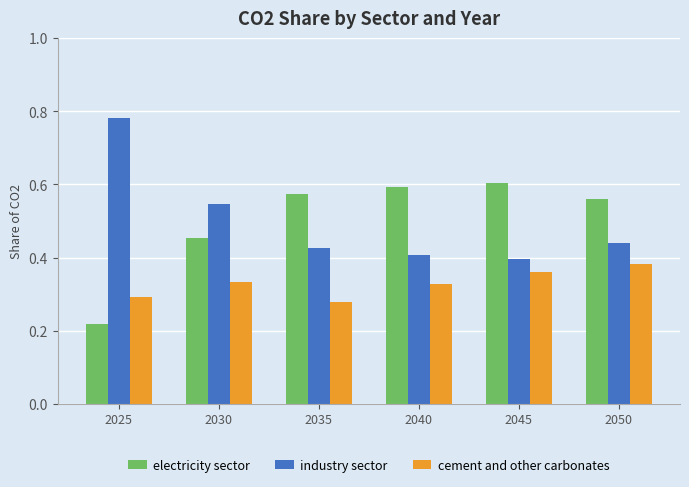

Rank the series at 2050 from lowest to highest value.

cement and other carbonates, industry sector, electricity sector